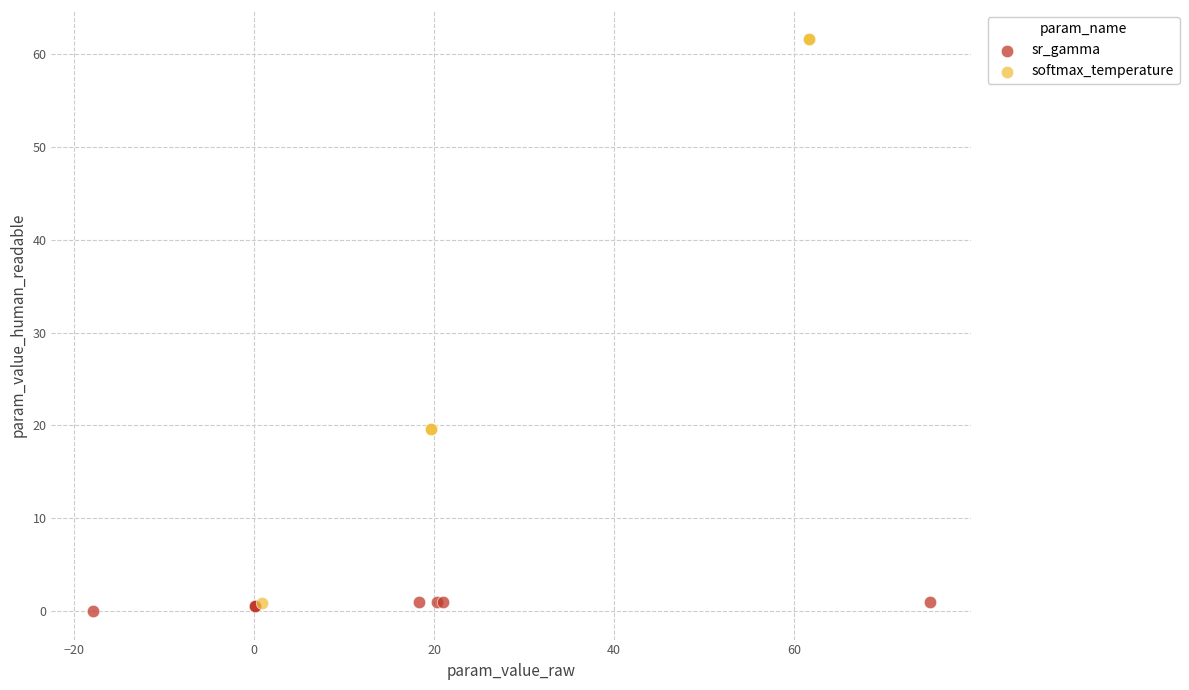

Which series contains the highest Y value?

softmax_temperature